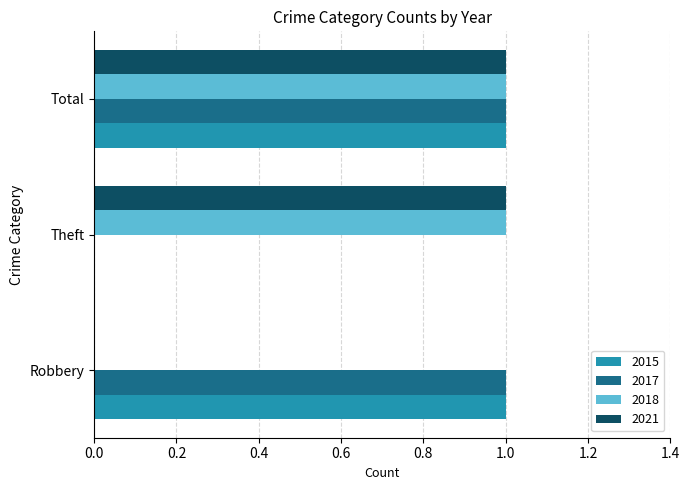

At which category is the sum across all series the highest?

Total